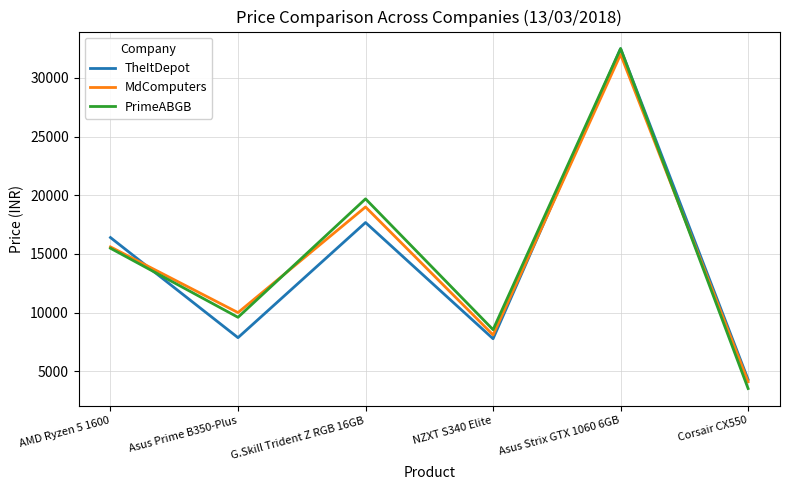

What is the difference between the highest and lowest values at Asus Strix GTX 1060 6GB?

499